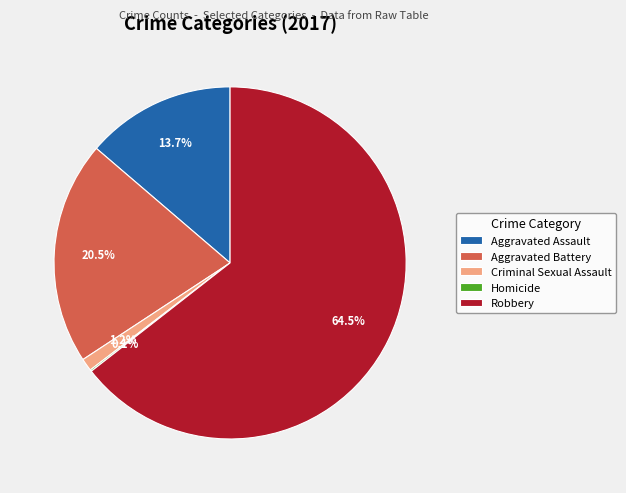

Which slice is the largest?

Robbery